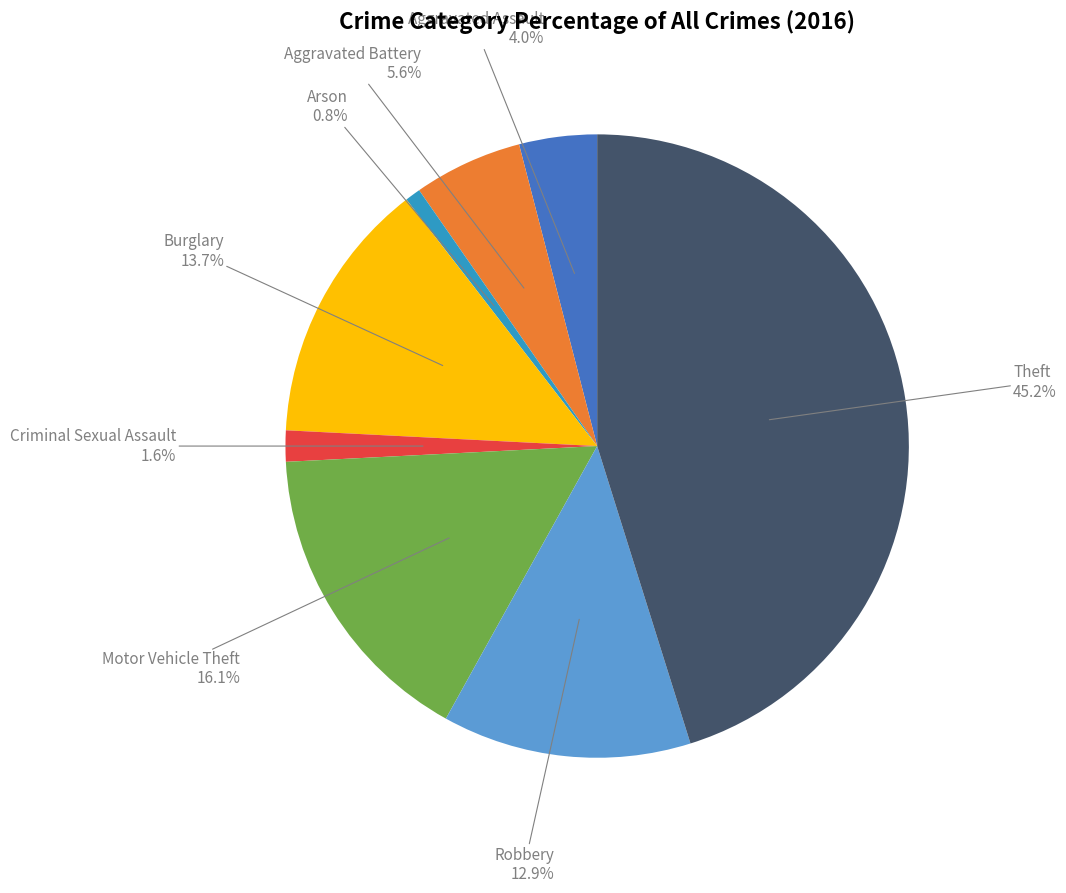

Rank the categories by value from lowest to highest.

Arson, Criminal Sexual Assault, Aggravated Assault, Aggravated Battery, Robbery, Burglary, Motor Vehicle Theft, Theft